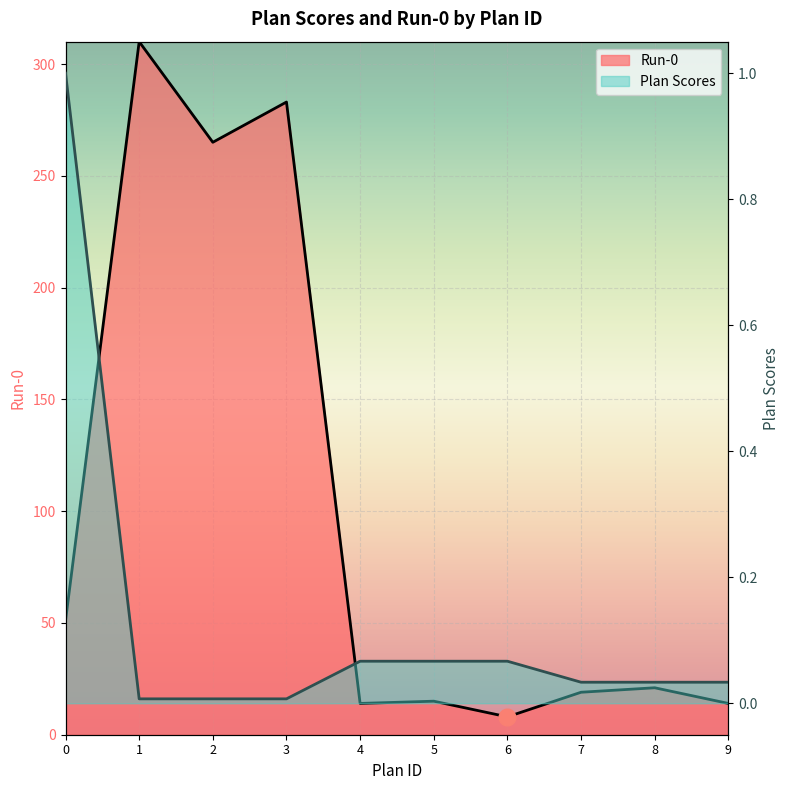

Rank the series by their maximum value, from lowest to highest.

Plan Scores, Run-0